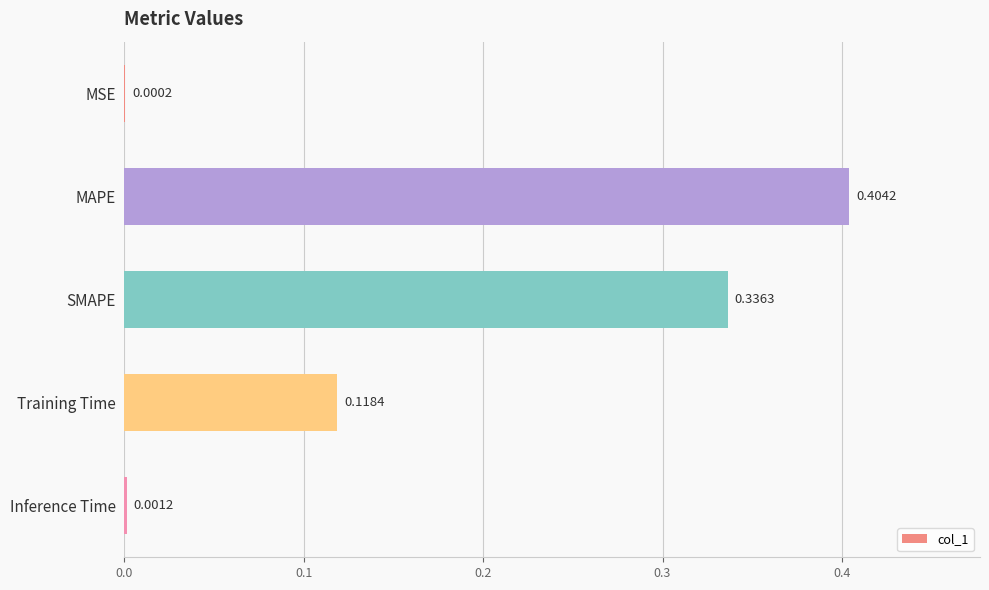

What is the sum of the values at Training Time and MAPE?

0.5